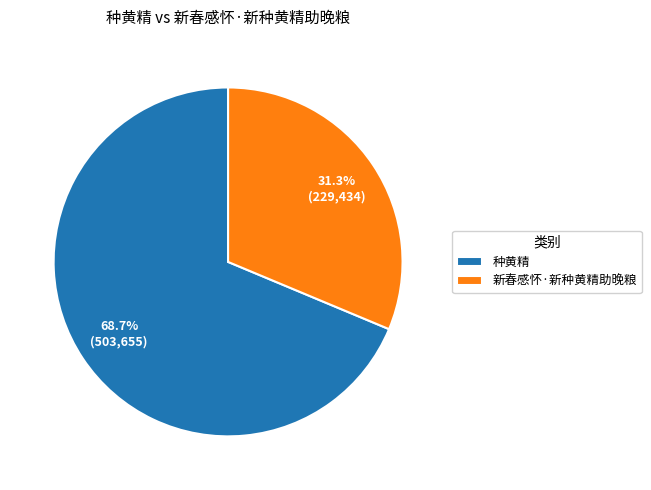

Is 种黄精 the majority of the pie?

Yes